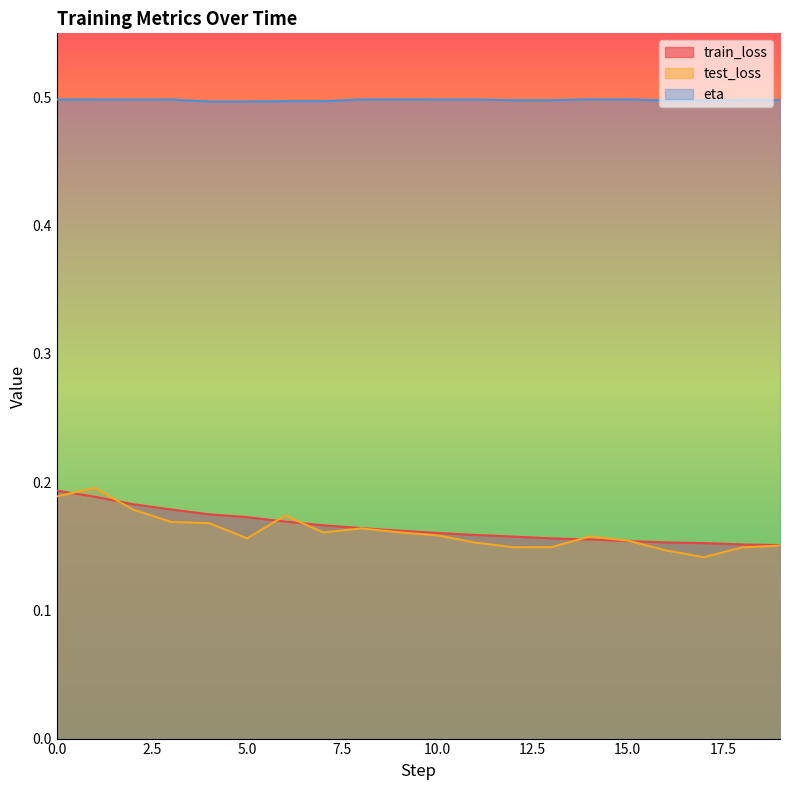

Which category has the highest value across all series?

14